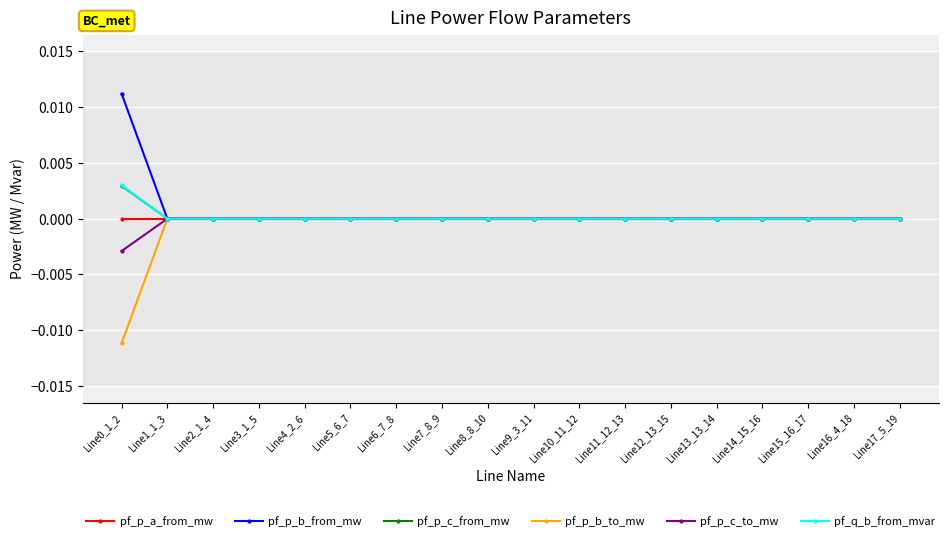

True or false: pf_p_b_from_mw has more than 1 points higher than both neighbors.

True